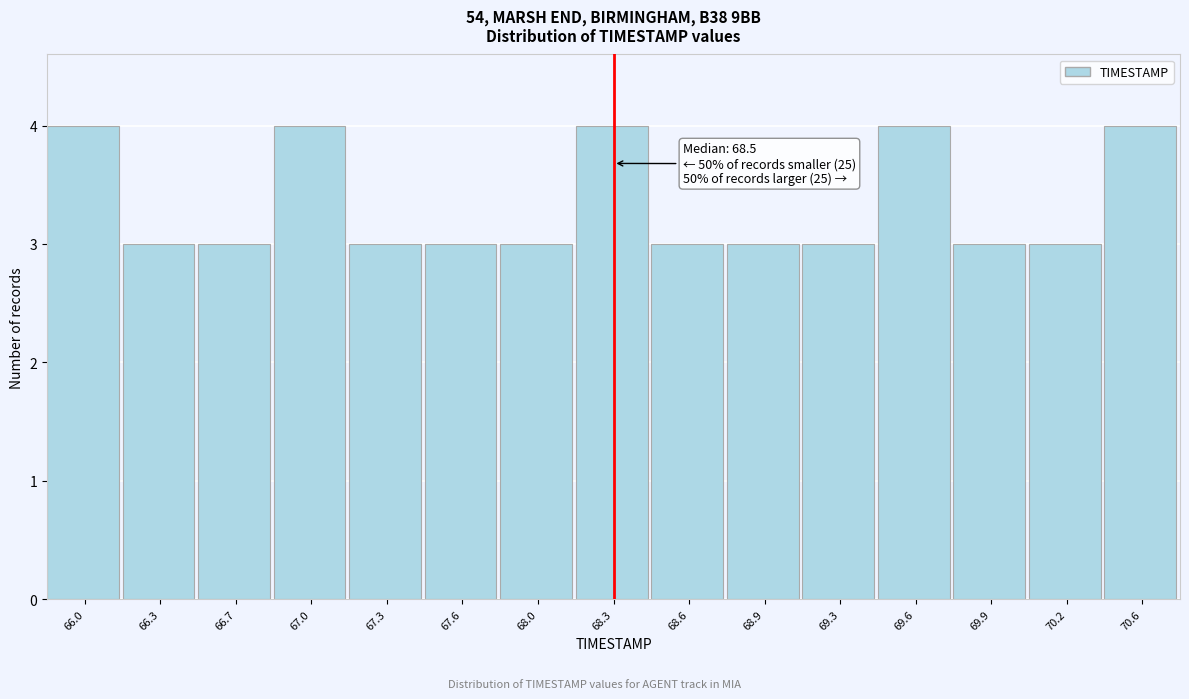

Reading left to right, extract all data points from this chart.

4	3	3	4	3	3	3	4	3	3	3	4	3	3	4